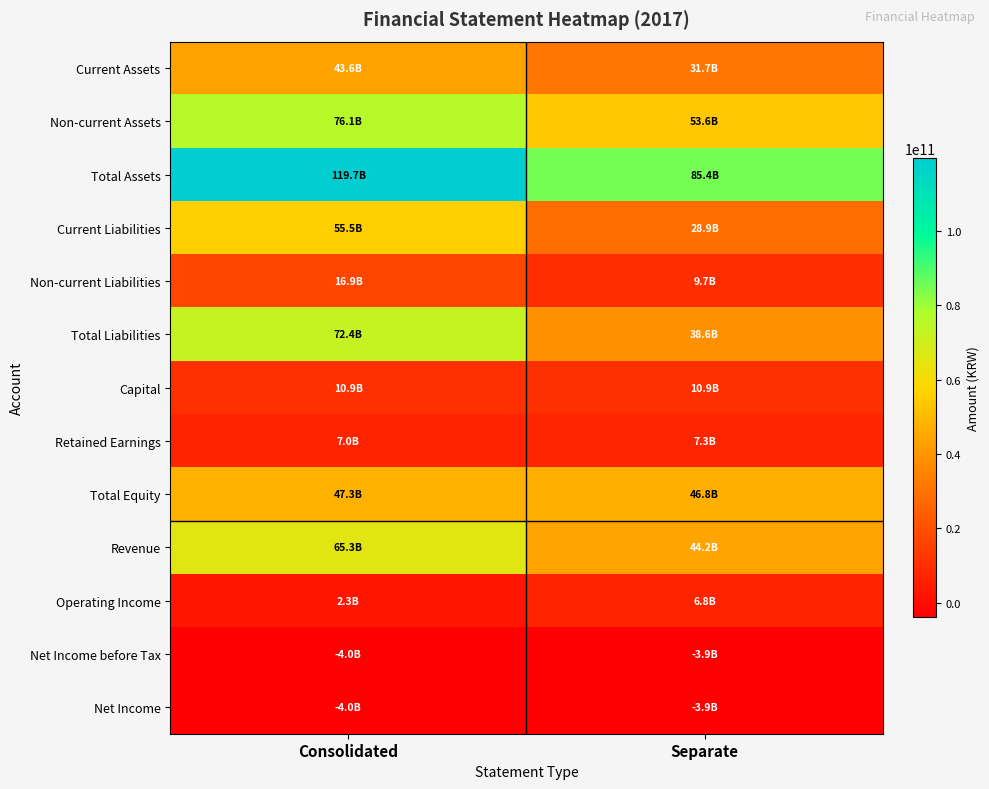

Between Consolidated and Separate, which series saw the biggest shift?

Total Assets